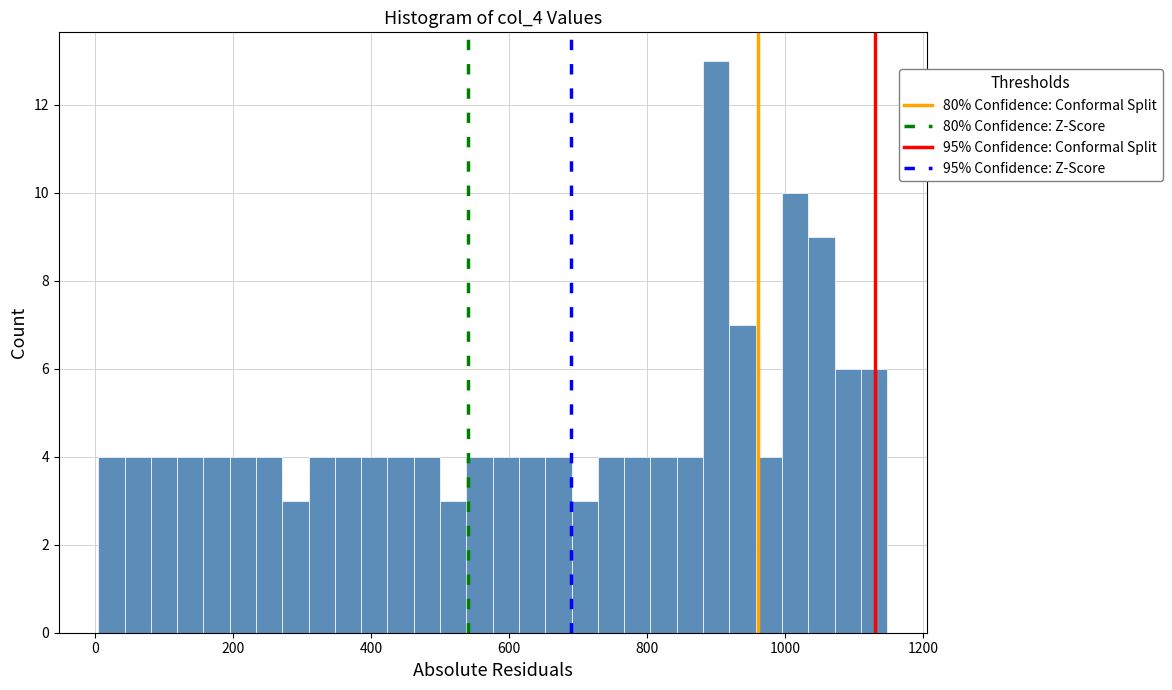

Around what value on the x-axis is the tallest bar? Give the approximate position of its centre, as read against the axis.

900